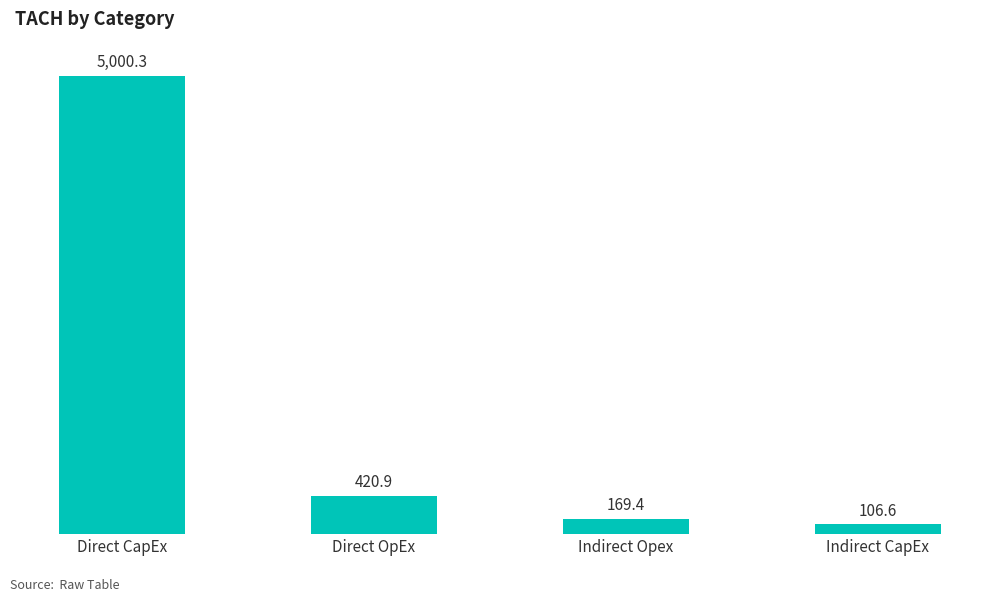

Are the bars grouped side by side (vs. stacked)?

No